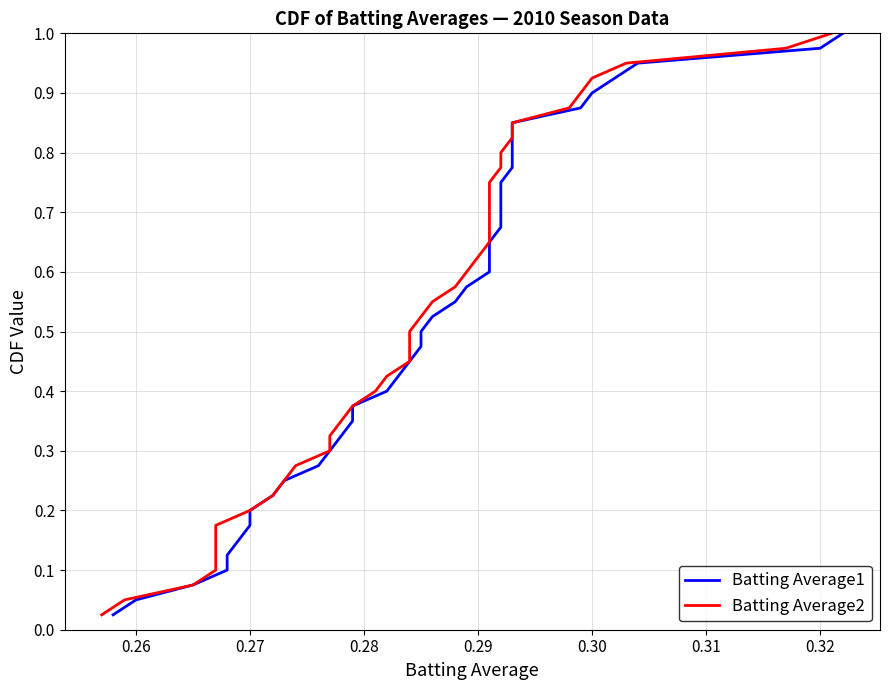

What are all the series names shown in the legend?

Batting Average1, Batting Average2